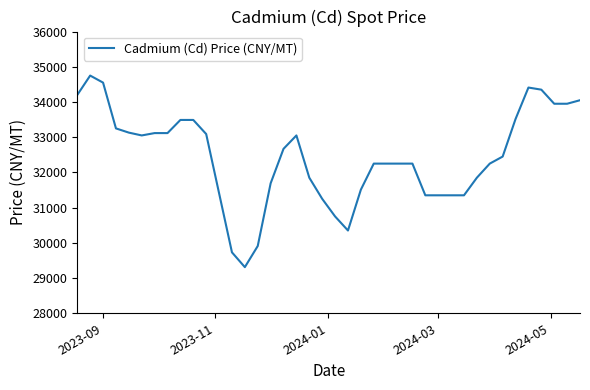

What is the smallest value displayed?

29310.0